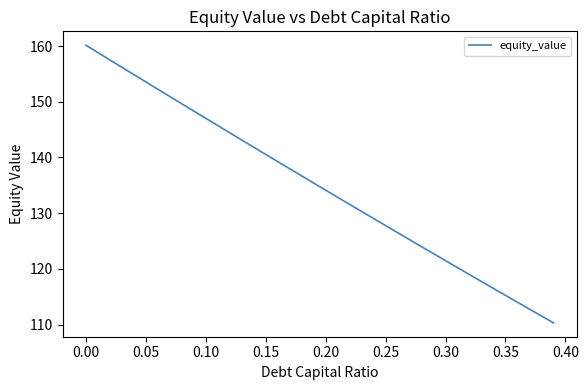

How many series are shown in this chart?

1